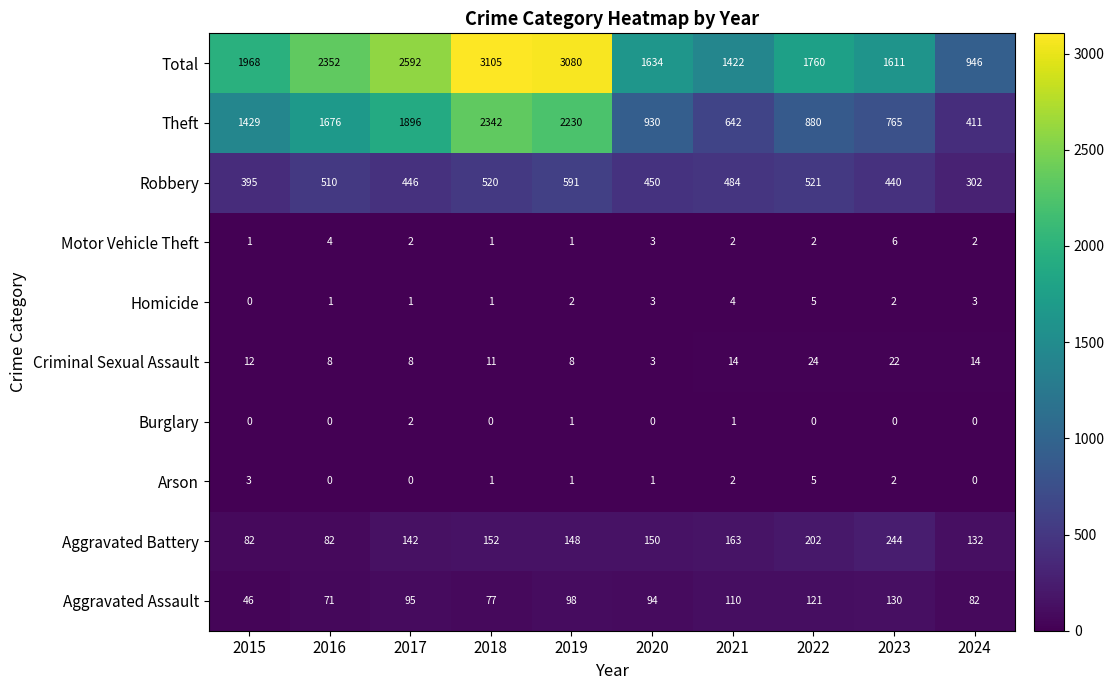

What is the total value across all series at 2022?

3520